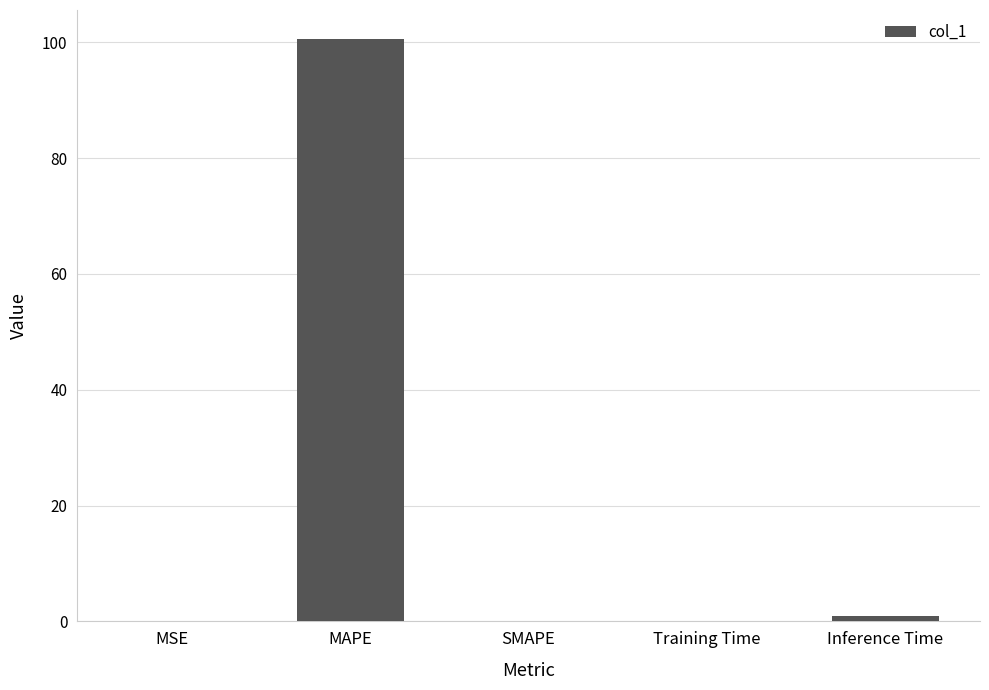

Count the number of categories in the chart.

5